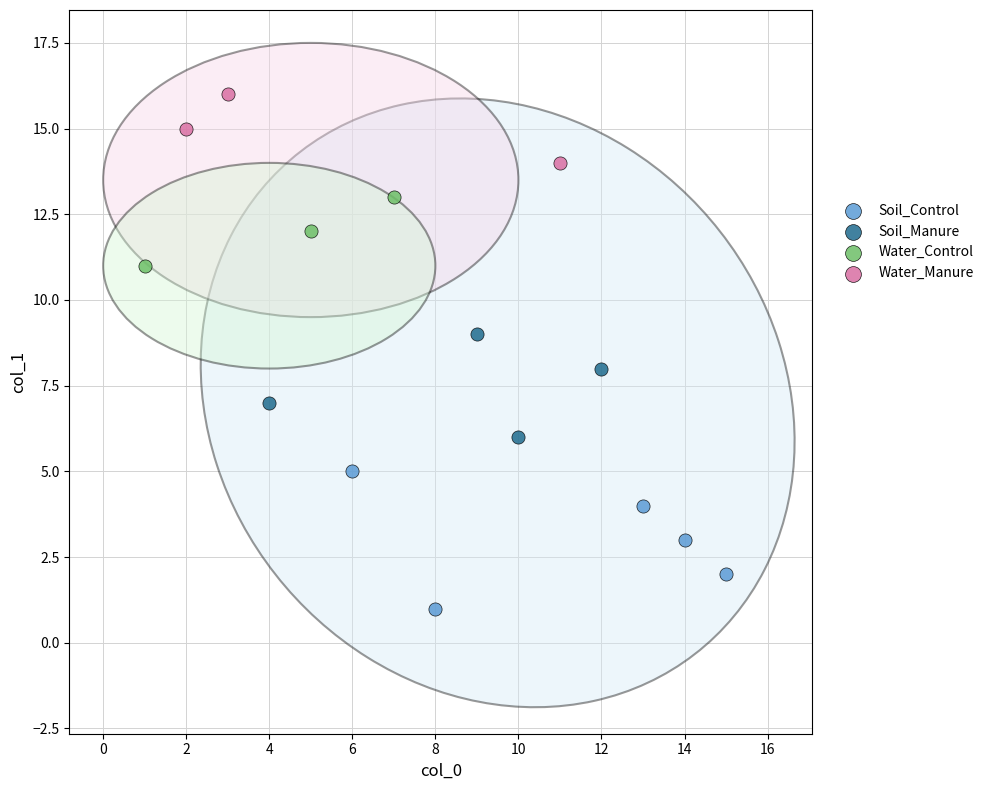

Which series reaches the minimum Y coordinate?

Soil_Control